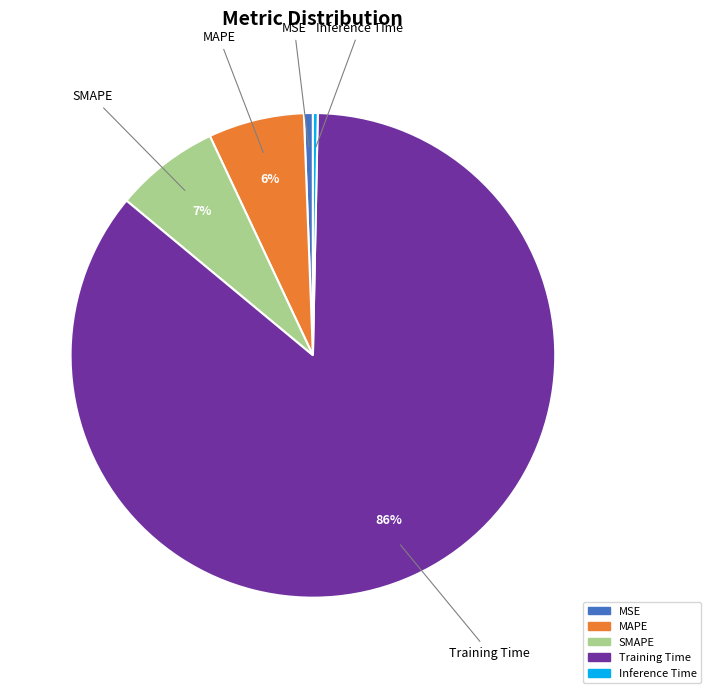

True or false: MSE accounts for 1% of the total.

True